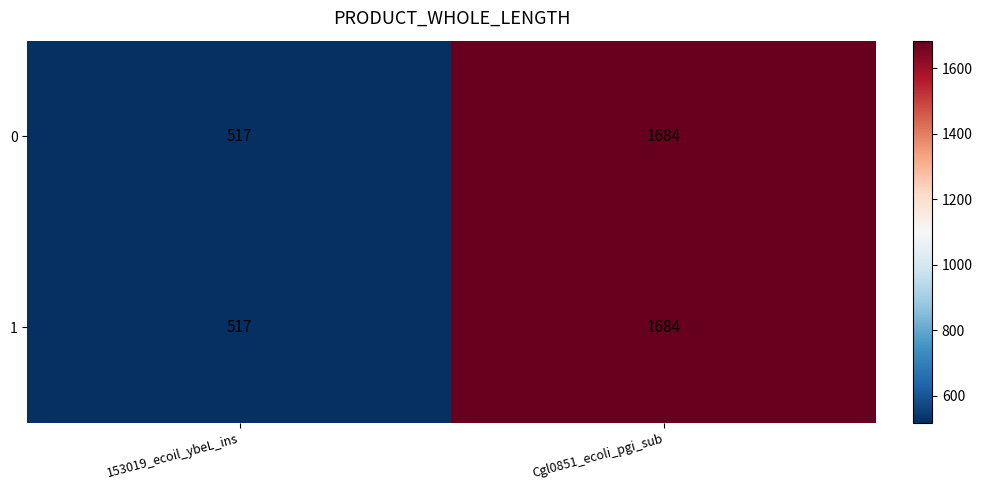

What is the lowest value of the 1 series?

517